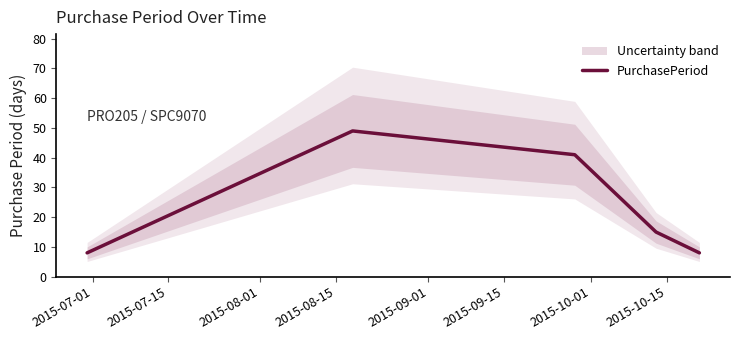

What is the highest value of the PurchasePeriod series?

49